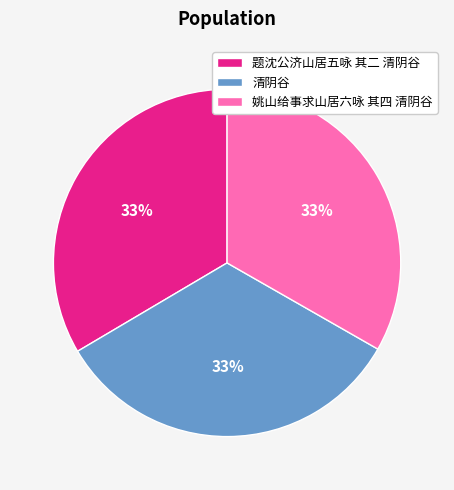

Approximately how many times larger is the value at 题沈公济山居五咏 其二 清阴谷 compared to 姚山给事求山居六咏 其四 清阴谷?

1.0